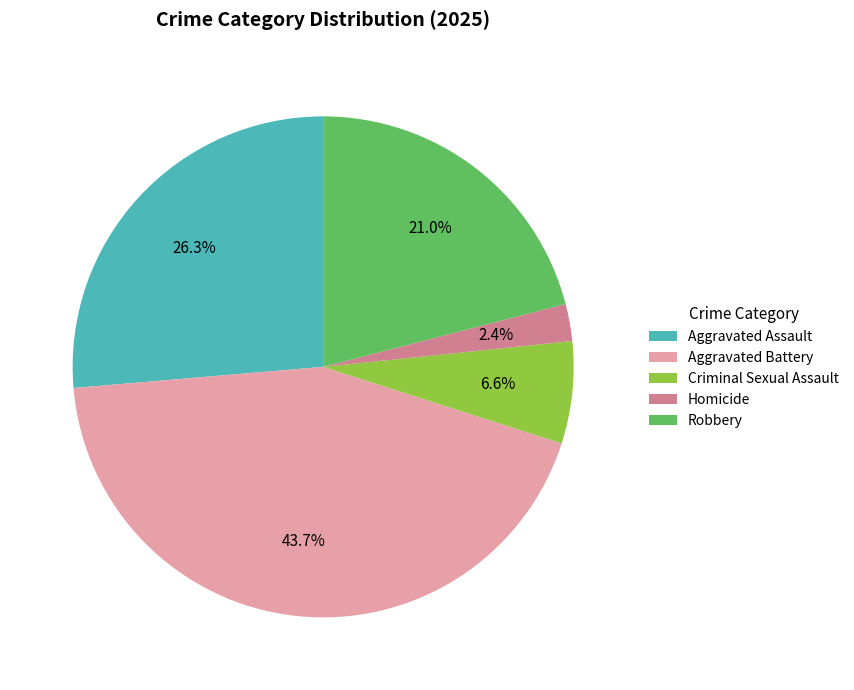

Between Aggravated Battery and Robbery, which is larger?

Aggravated Battery